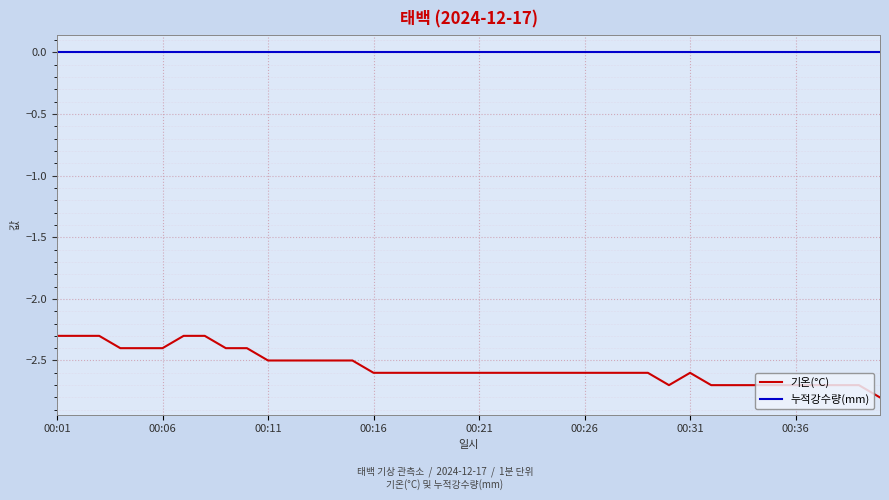

Which series has the widest spread of values?

기온(°C)